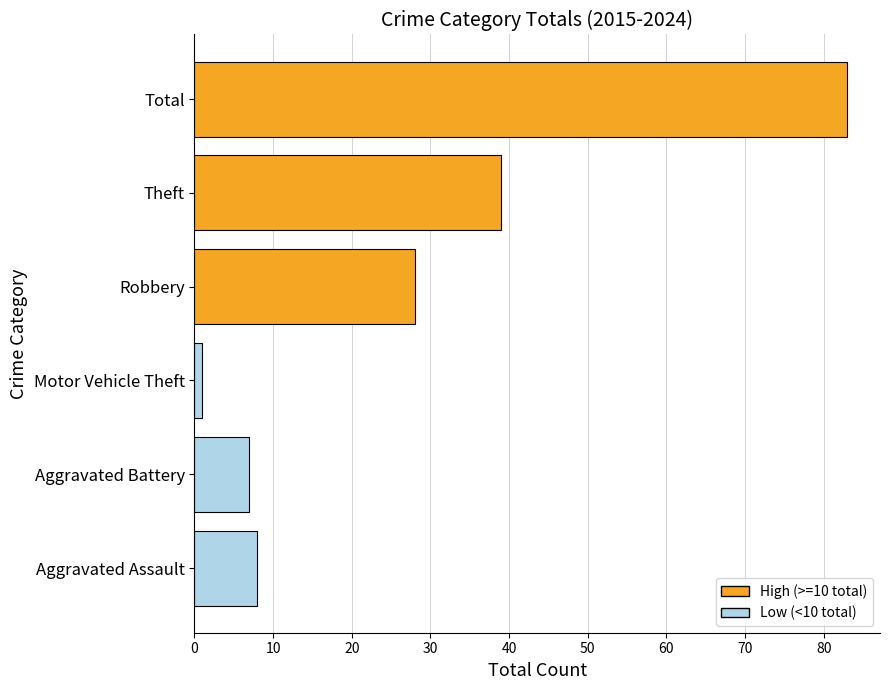

At which label is the value closest to 42?

Theft